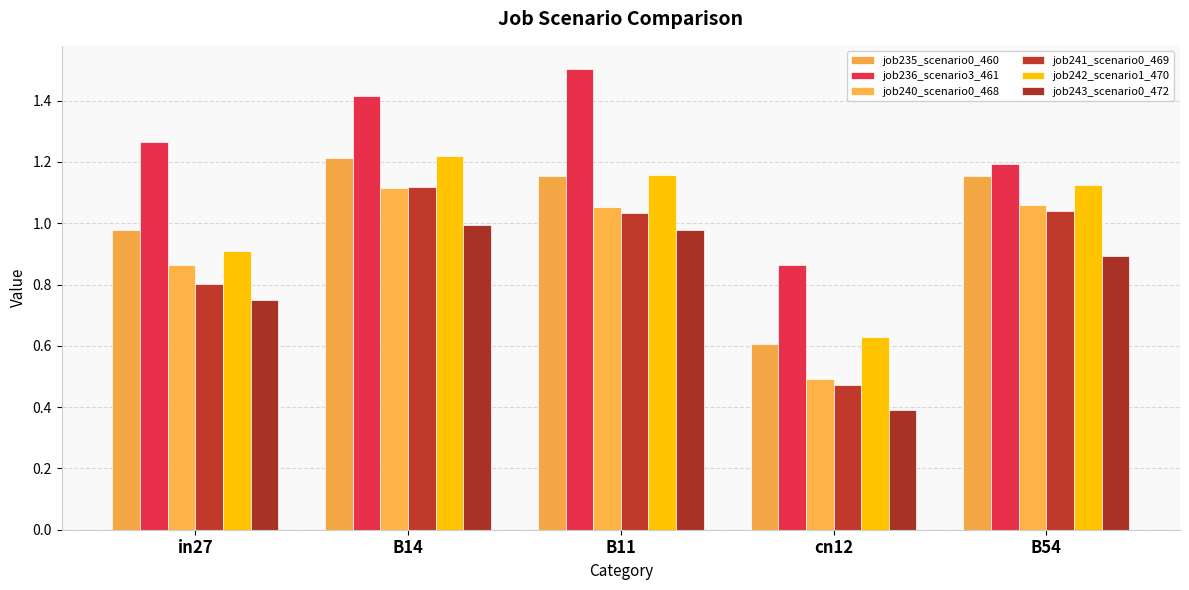

True or false: job243_scenario0_472 has a value of 0.4 at B14.

False